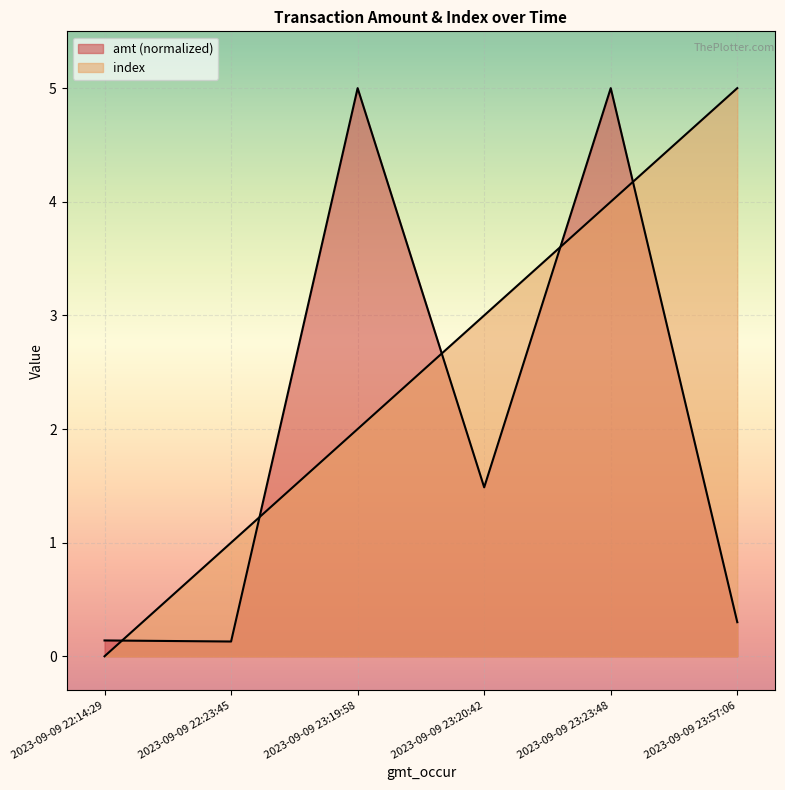

What is the approximate value of amt at 2023-09-09 22:23:45?

0.1